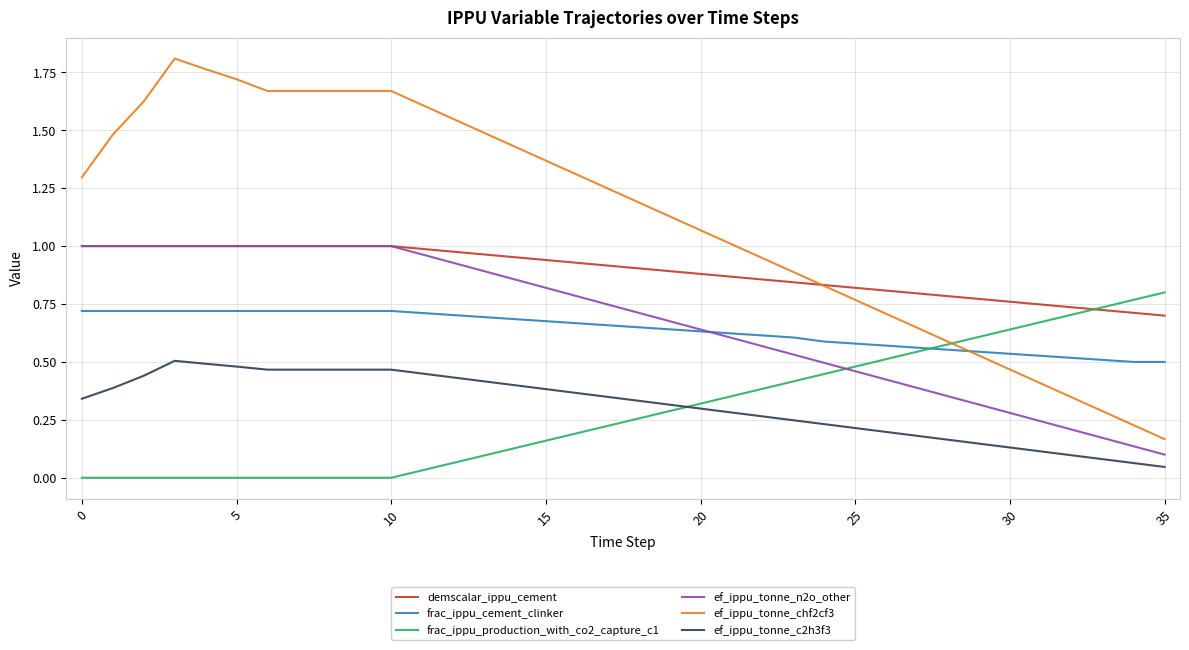

Count the number of data series in this chart.

6